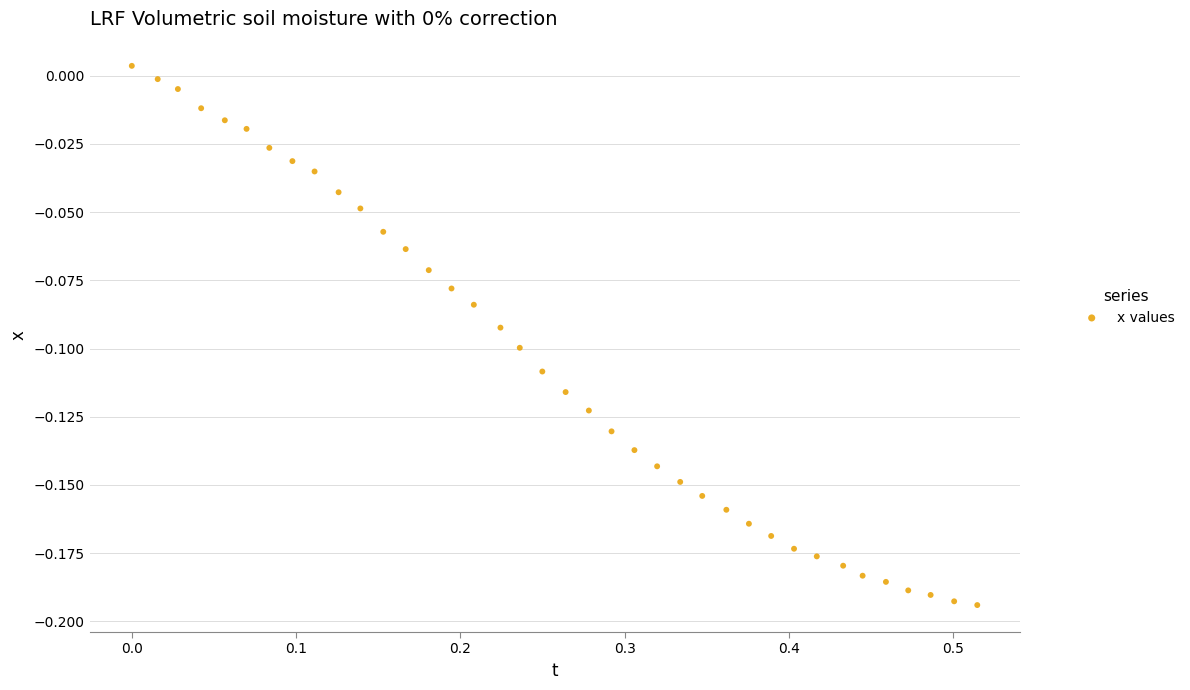

What is the range of X values (max minus min)?

0.5